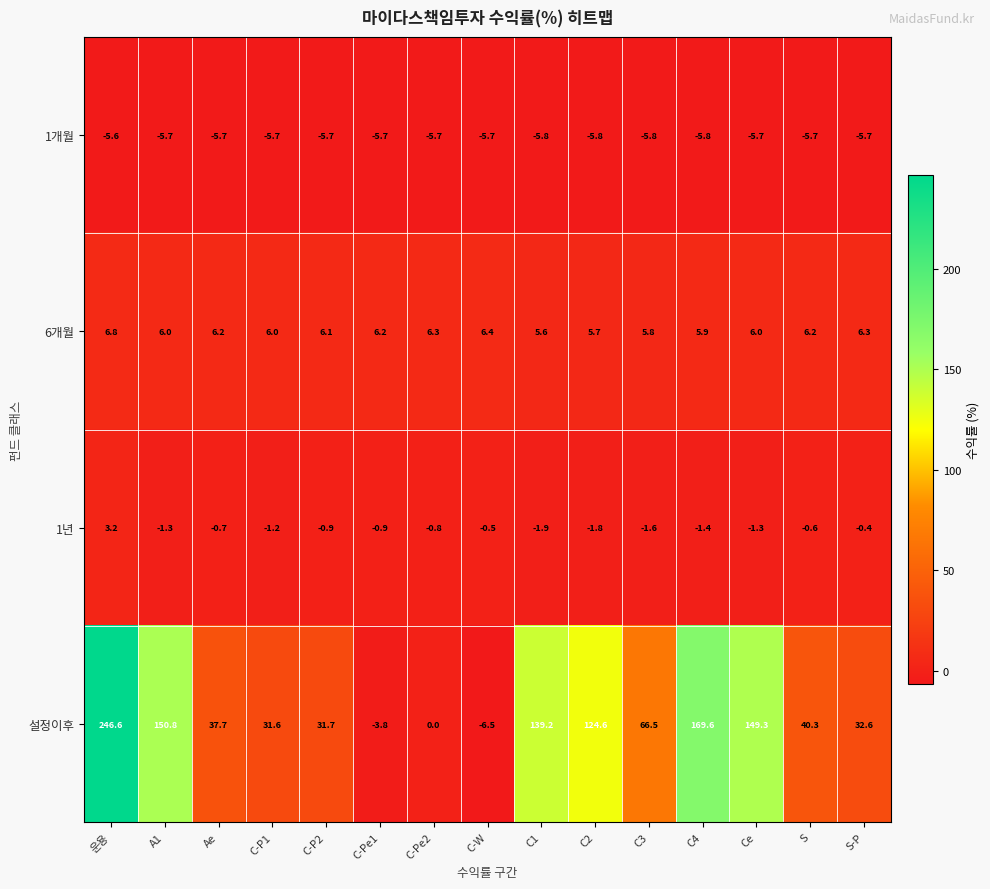

Is the value of 1개월 at C1 greater than the value of 설정이후 at C4?

No